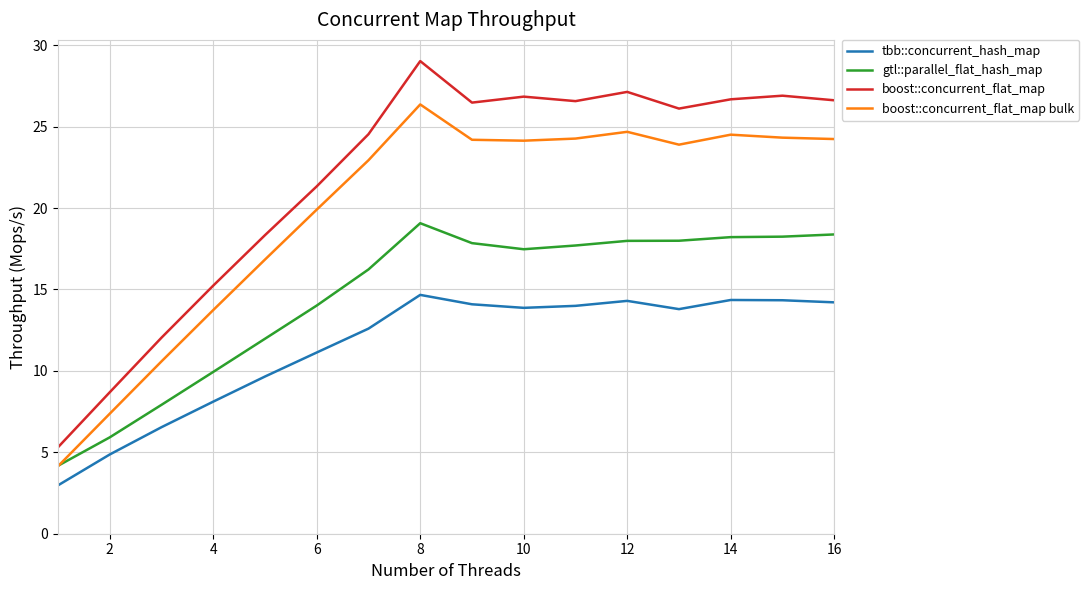

True or false: boost::concurrent_flat_map bulk and tbb::concurrent_hash_map intersect in this chart.

False